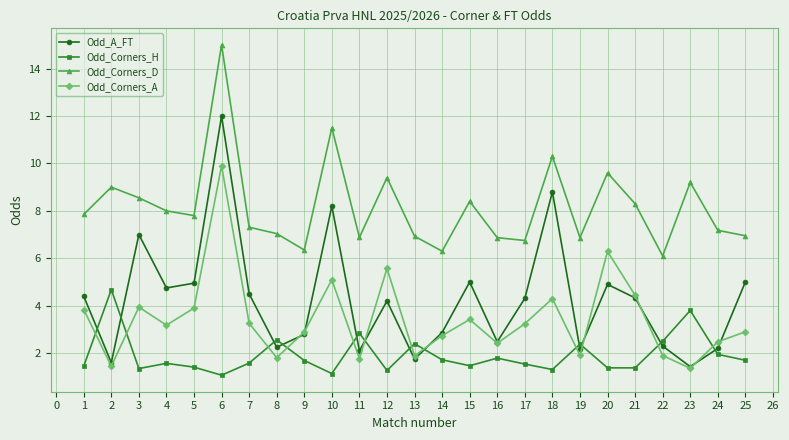

True or false: Odd_A_FT has a value of 1.7 at 20.

False